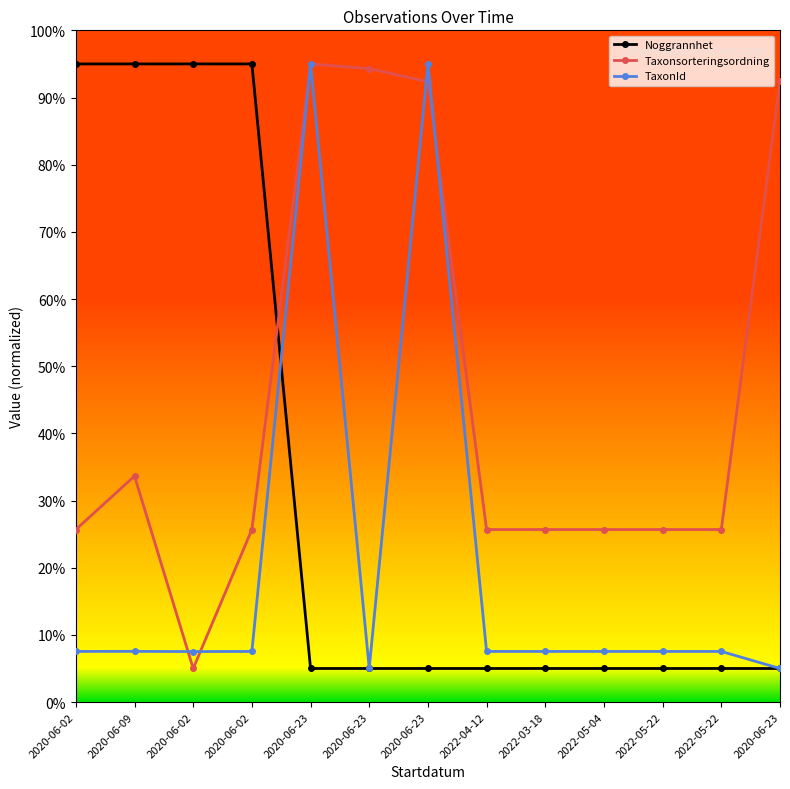

Reading left to right, transcribe all the data shown in this chart.

Noggrannhet: 95.0	95.0	95.0	95.0	5.0	5.0	5.0	5.0	5.0	5.0	5.0	5.0	5.0
Taxonsorteringsordning: 25.7	33.6	5.0	25.7	95.0	94.3	92.3	25.7	25.7	25.7	25.7	25.7	92.5
TaxonId: 7.5	7.6	7.5	7.5	95.0	5.0	95.0	7.5	7.5	7.5	7.5	7.5	5.0